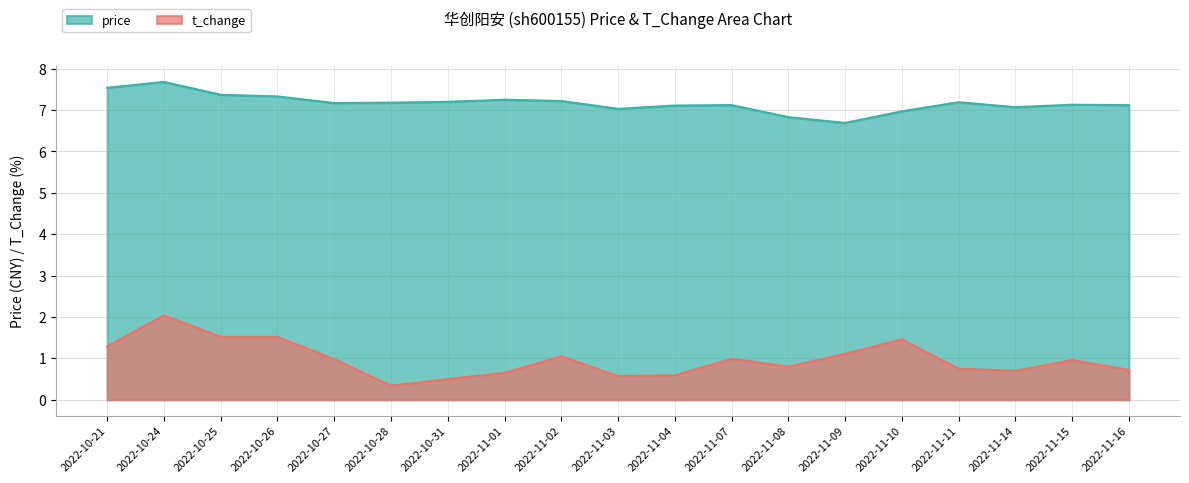

What is the label of the 2nd point from the right?

2022-11-15